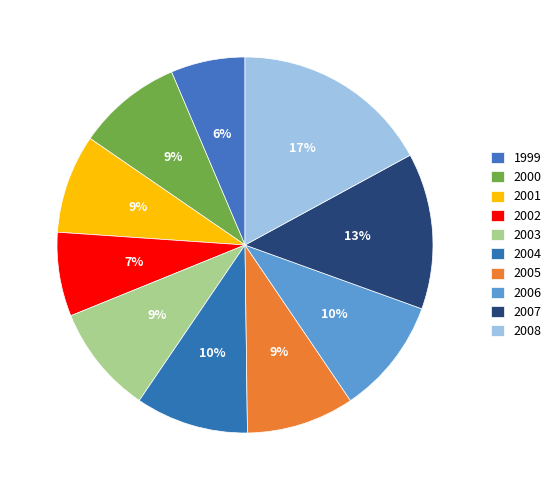

What is the change in value from 1999 to 2008?

+67878739